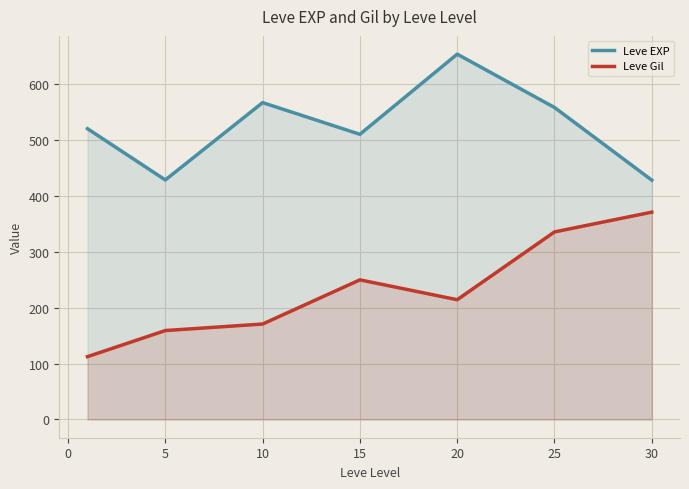

What is the value of the Leve Gil point at the 2nd from the left?

159.0